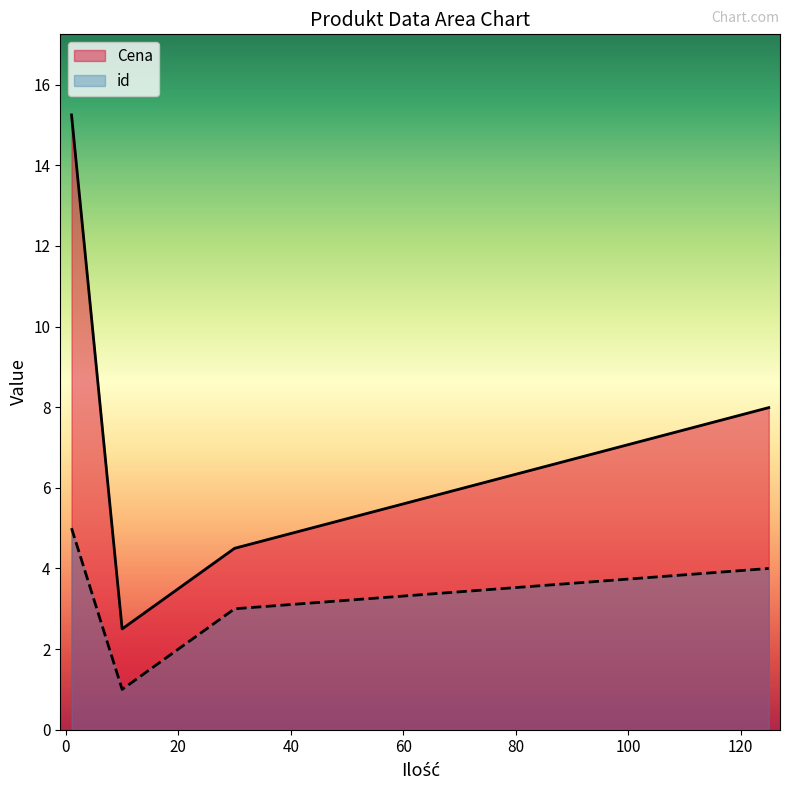

True or false: id and Cena cross at least once.

False